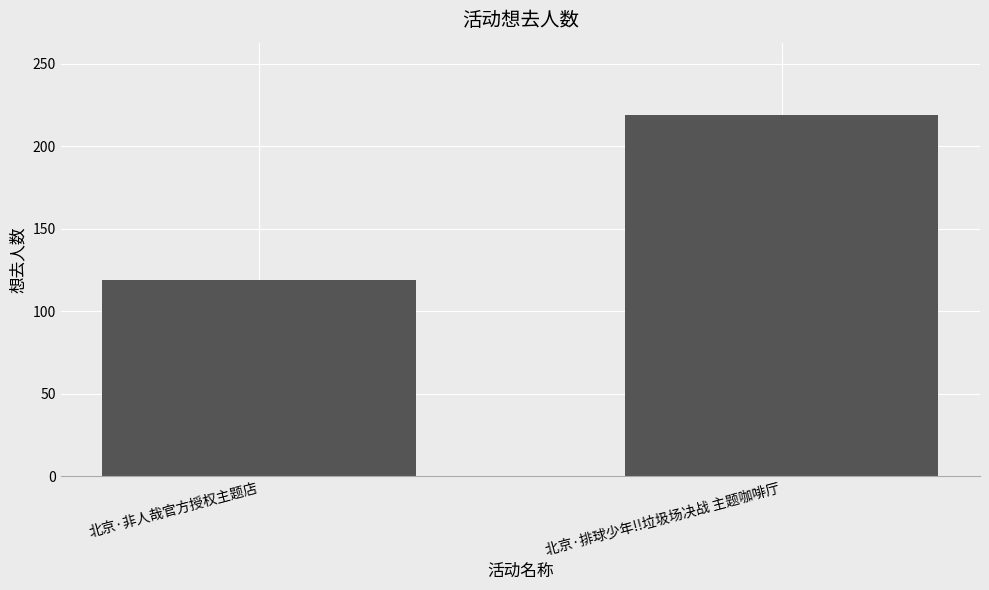

Which has a higher value, 北京·非人哉官方授权主题店 or 北京·排球少年!!垃圾场决战 主题咖啡厅?

北京·排球少年!!垃圾场决战 主题咖啡厅